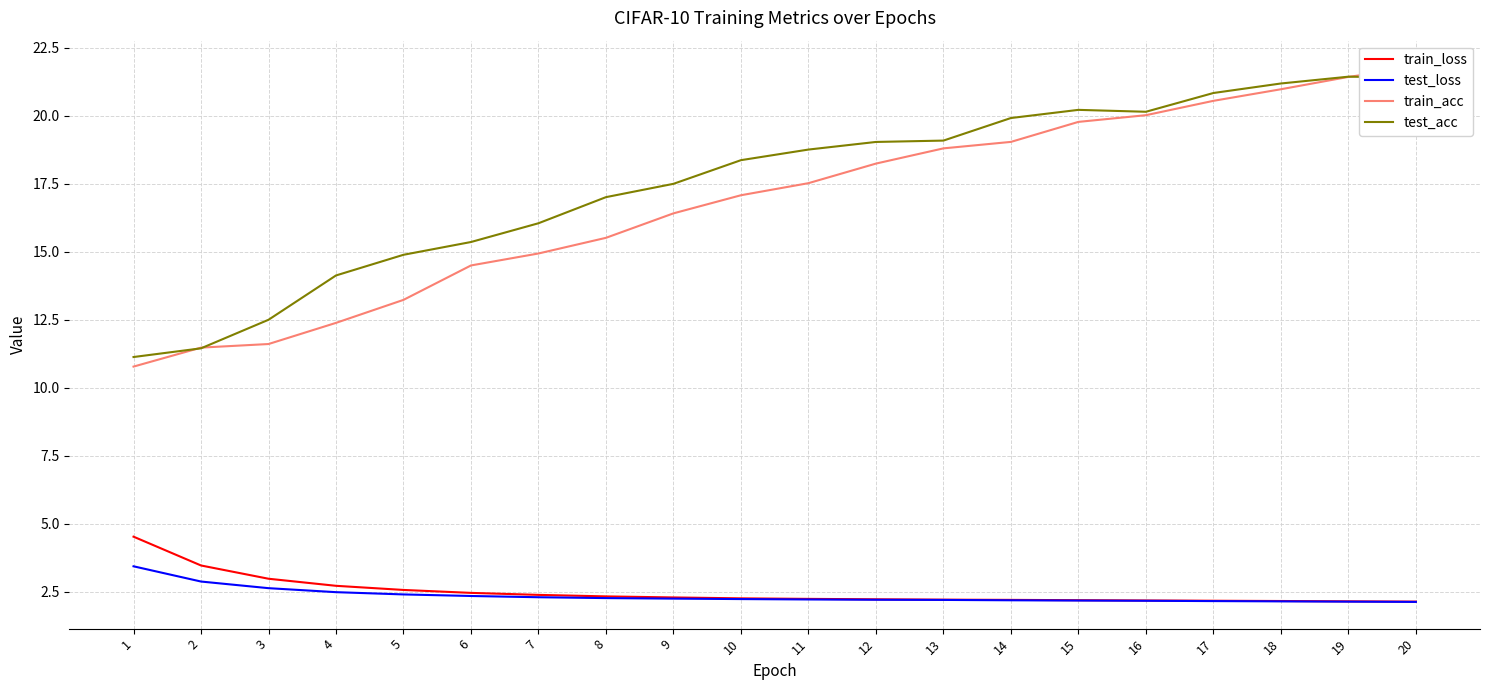

What is the sum of the train_acc values at 12 and 13?

37.0